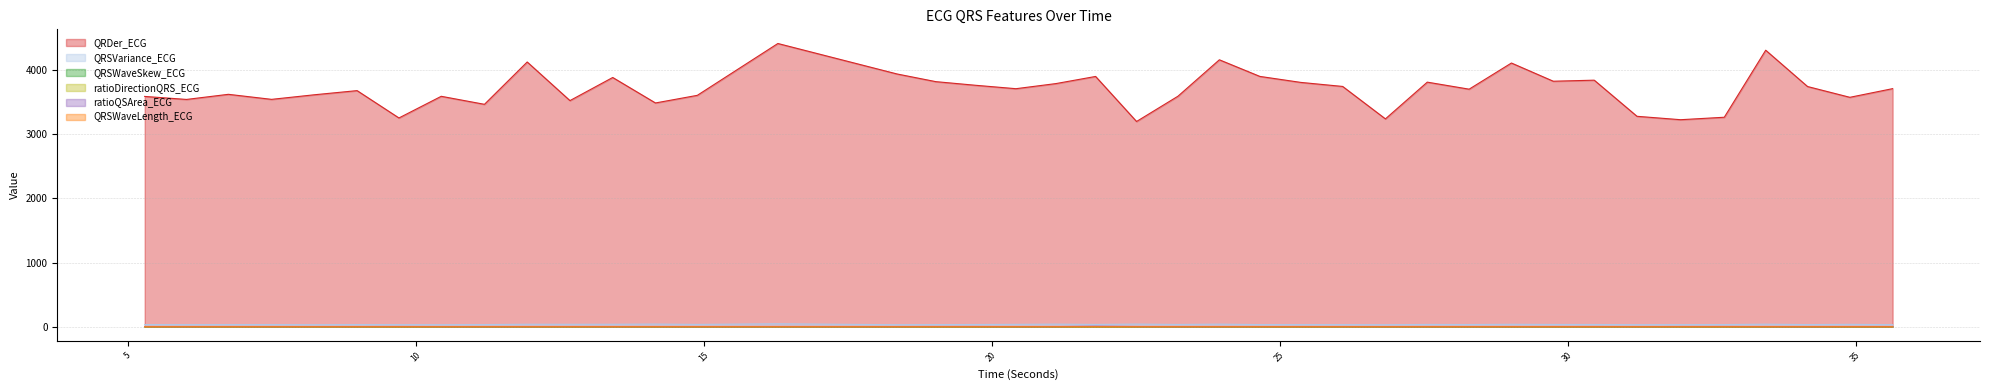

What is the highest value of the ratioDirectionQRS_ECG series?

1.3